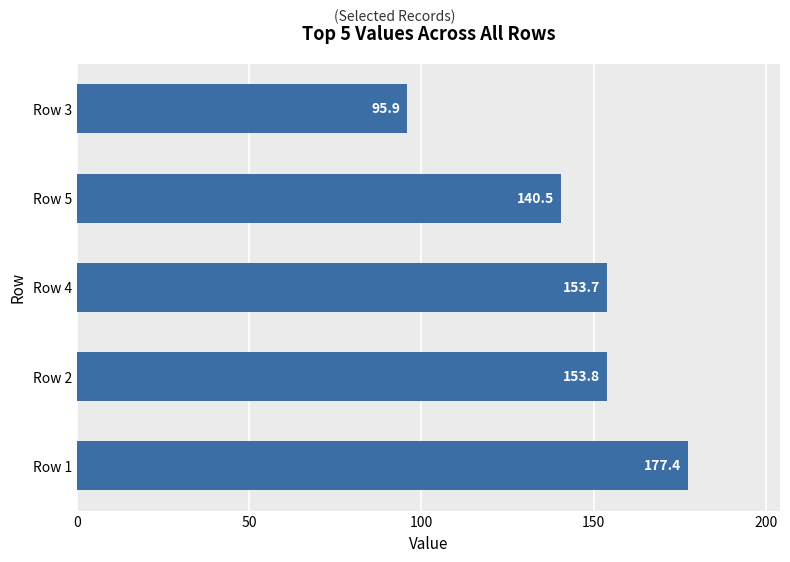

What is the difference between the maximum and second lowest values?

37.0